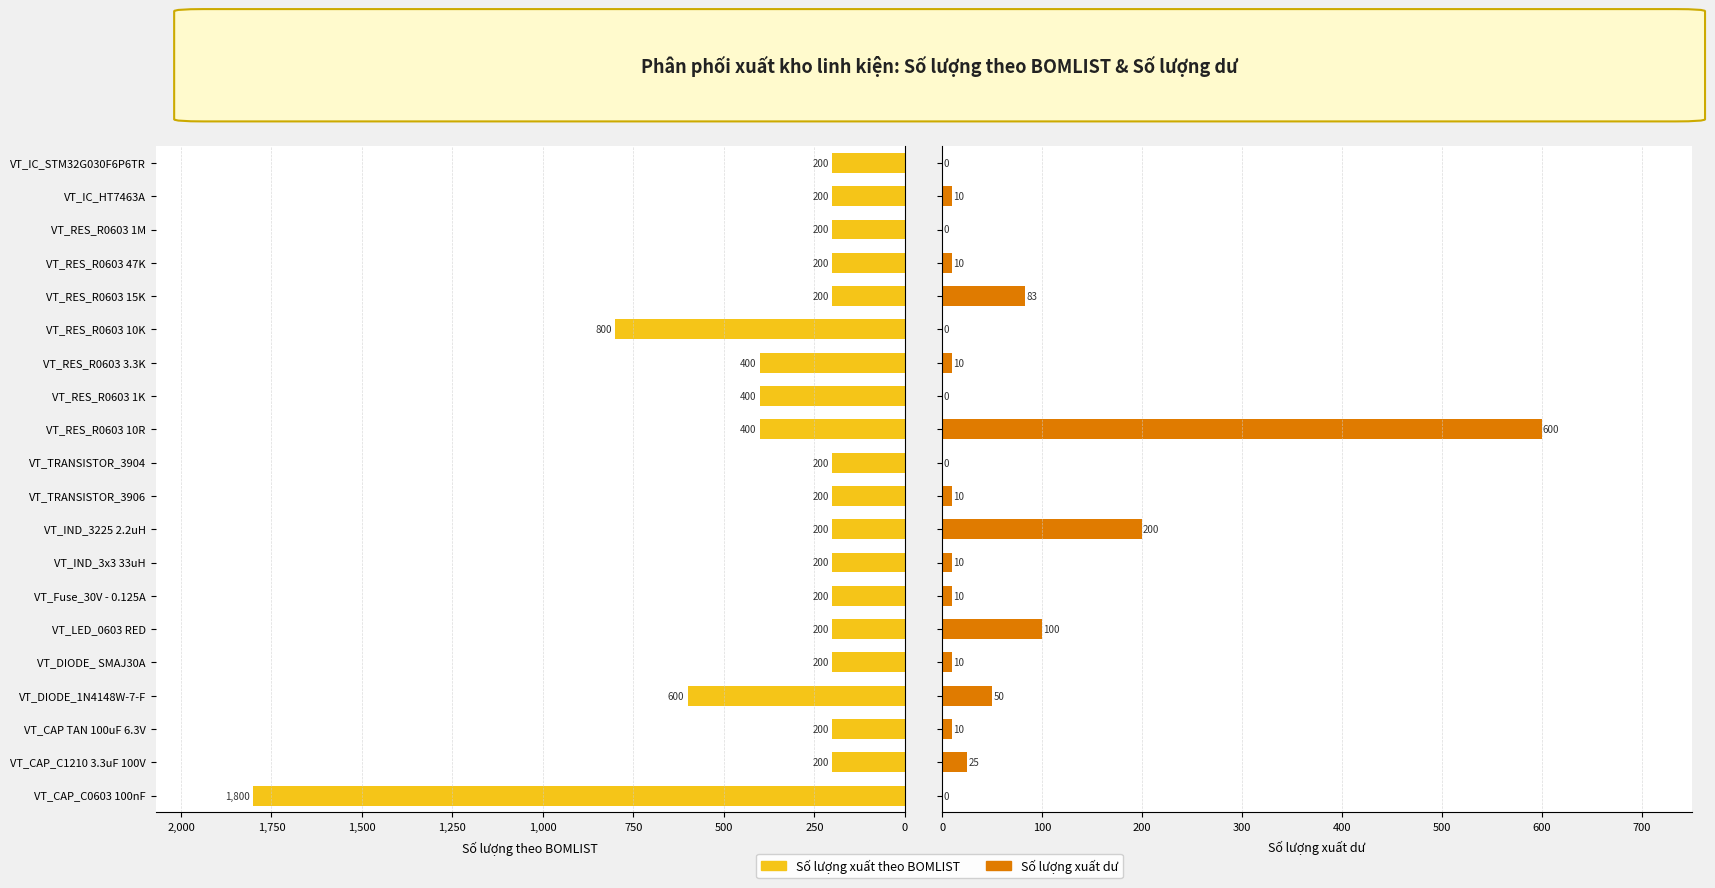

How many series are shown in this chart?

2